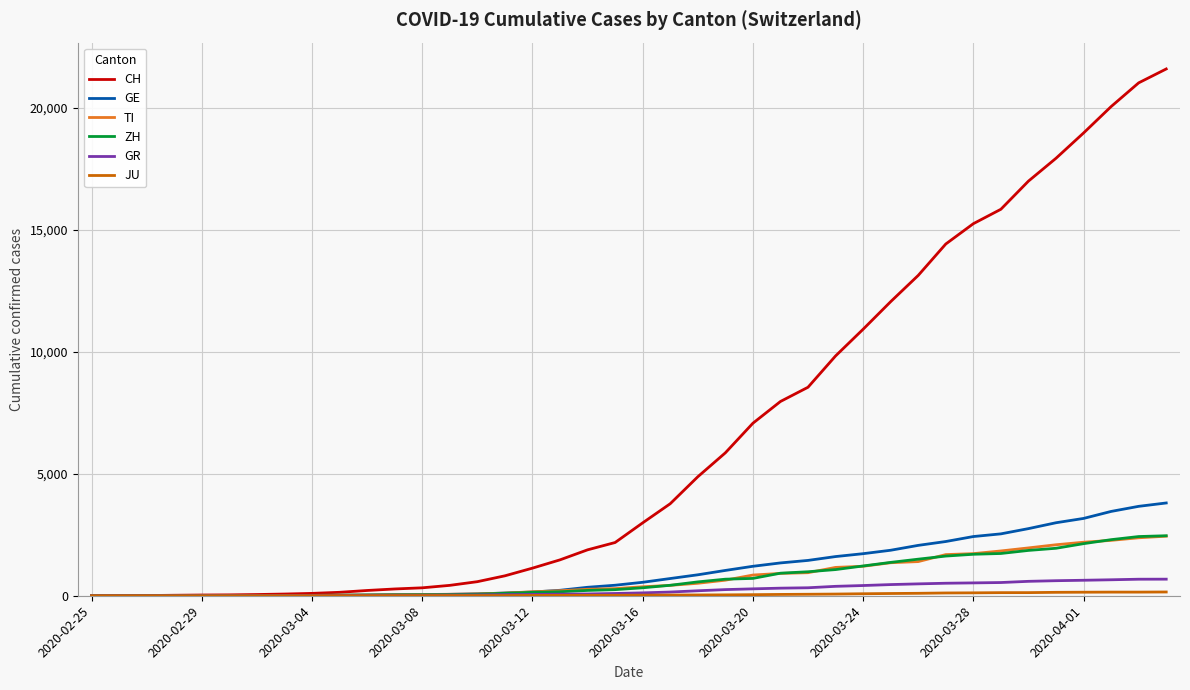

Which series has the largest total across all categories?

CH